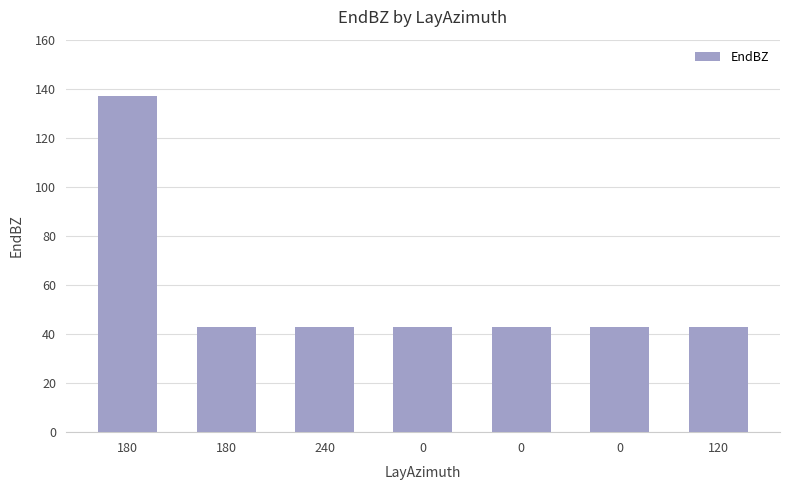

Are the bars horizontal?

No